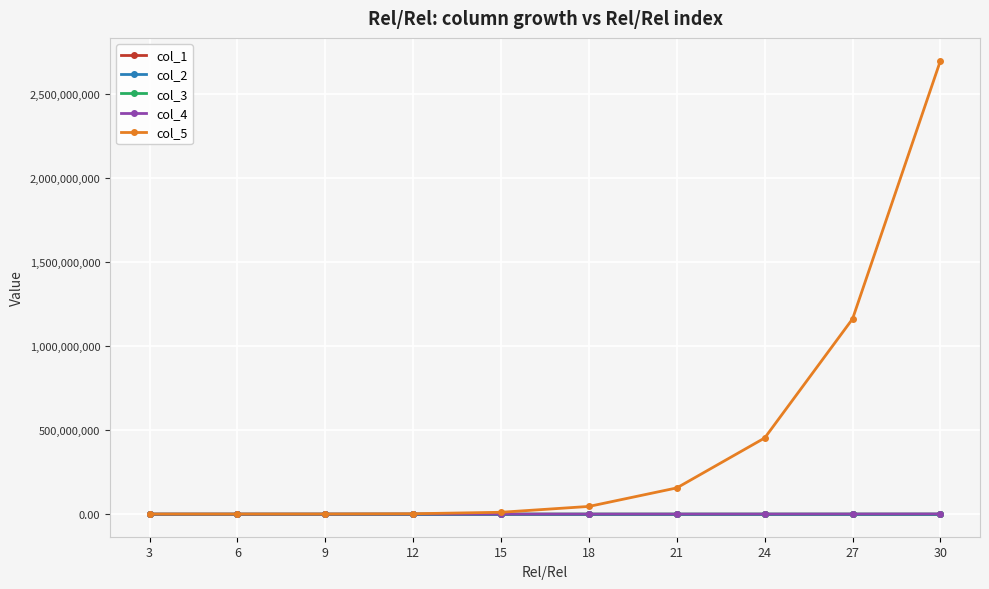

What is the maximum value shown in the chart?

2700000000